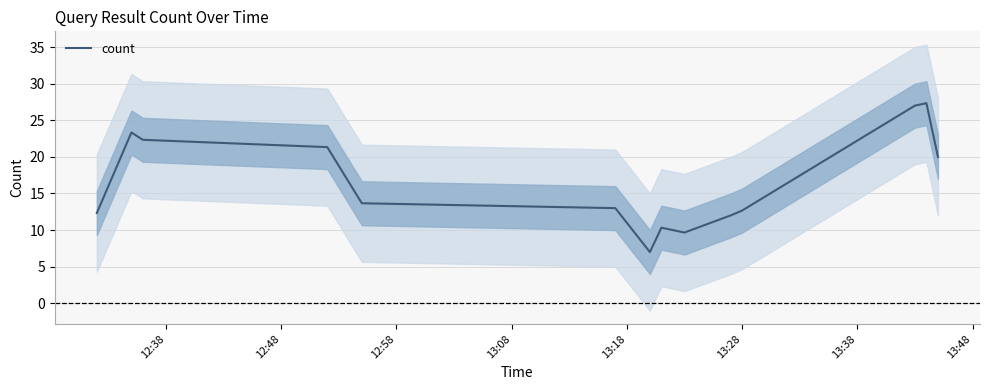

What is the maximum value for count?

27.3